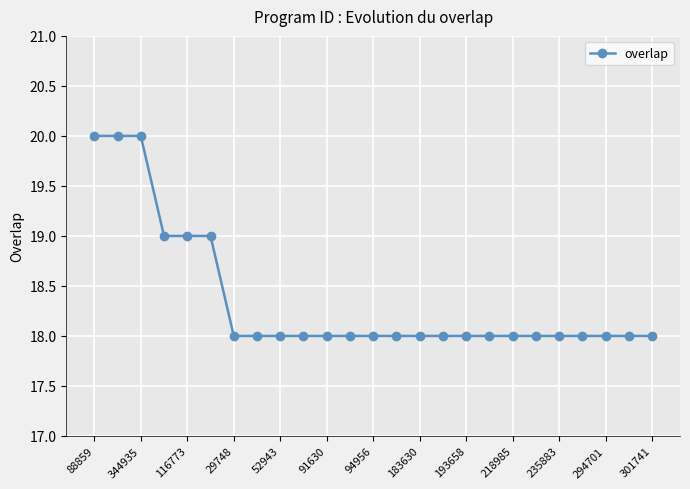

What is the greatest value displayed?

20